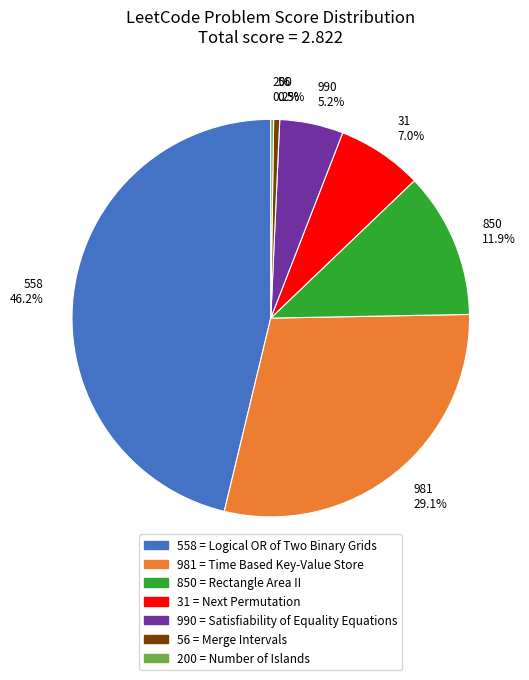

To the nearest percent, what is the average slice percentage?

14%